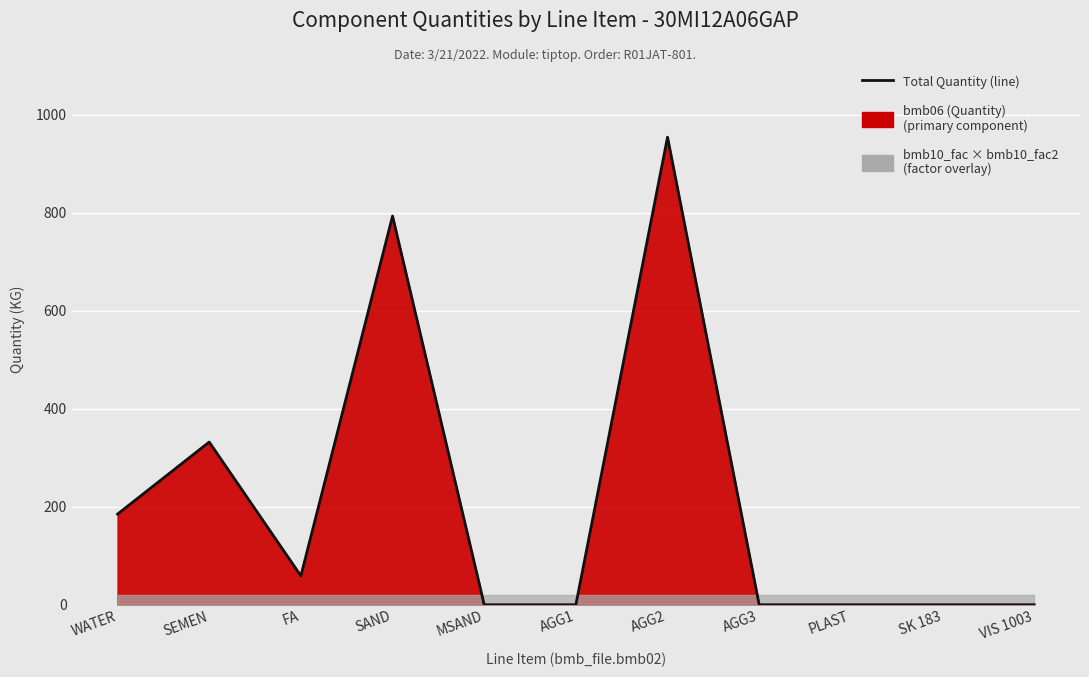

True or false: the data shows -592 at AGG1.

False